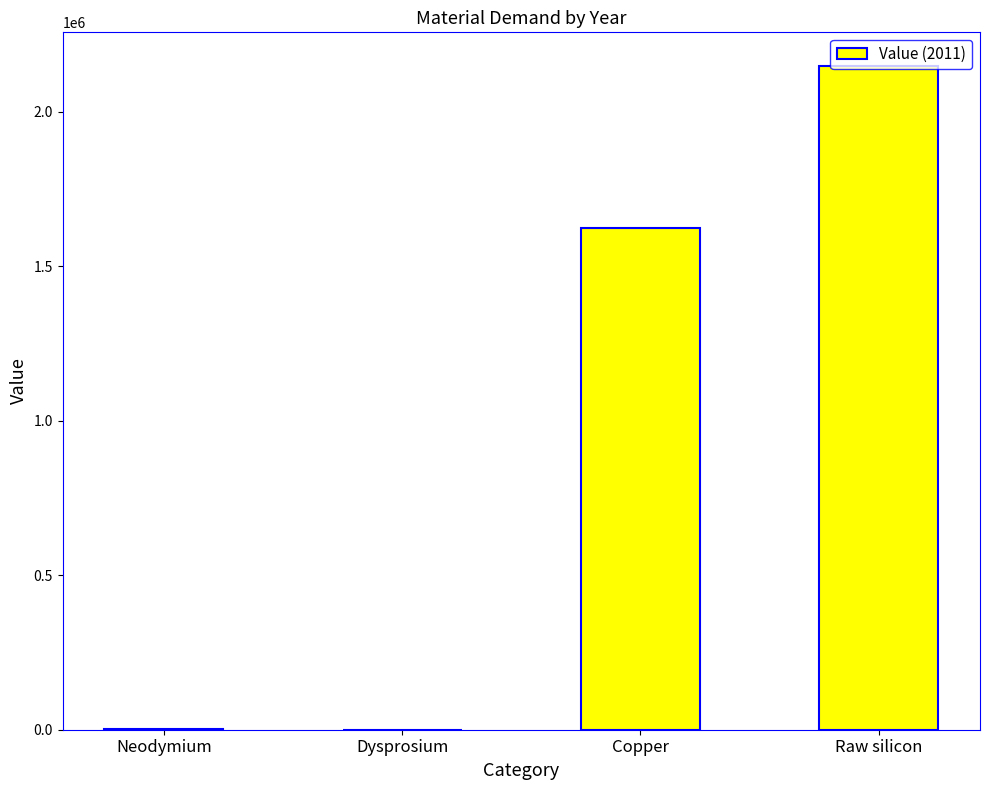

Count the number of categories in the chart.

4